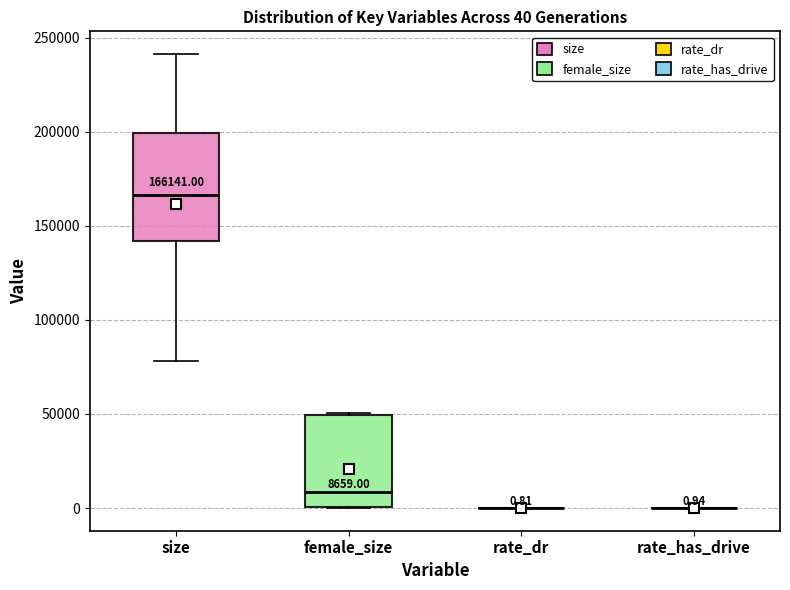

Comparing the boxes themselves (not the whiskers), which one is the tallest?

size